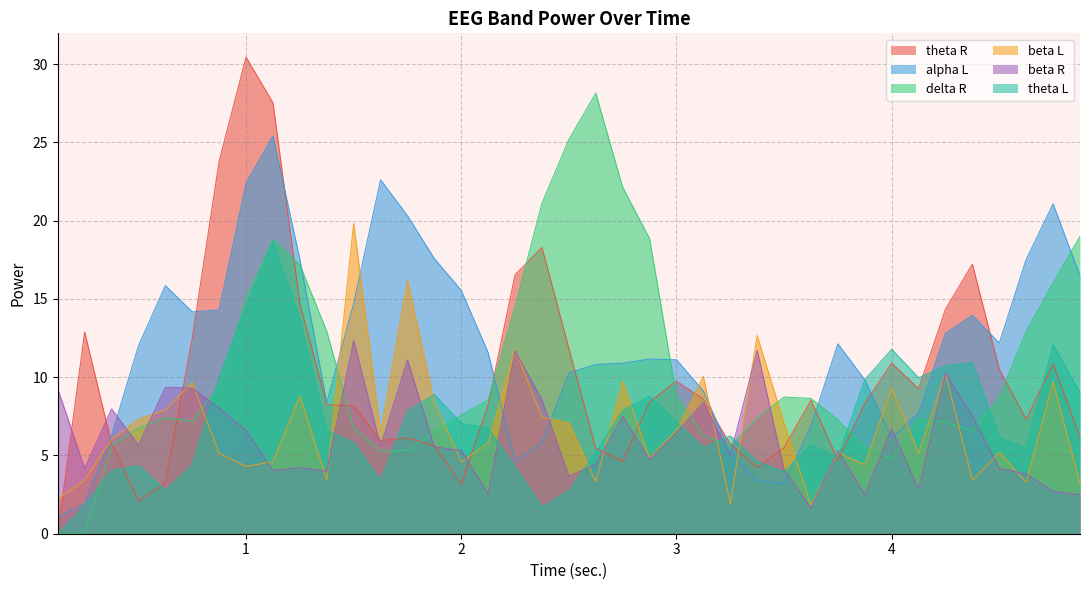

Is it true that delta R equals 5.6 at 0.375?

True